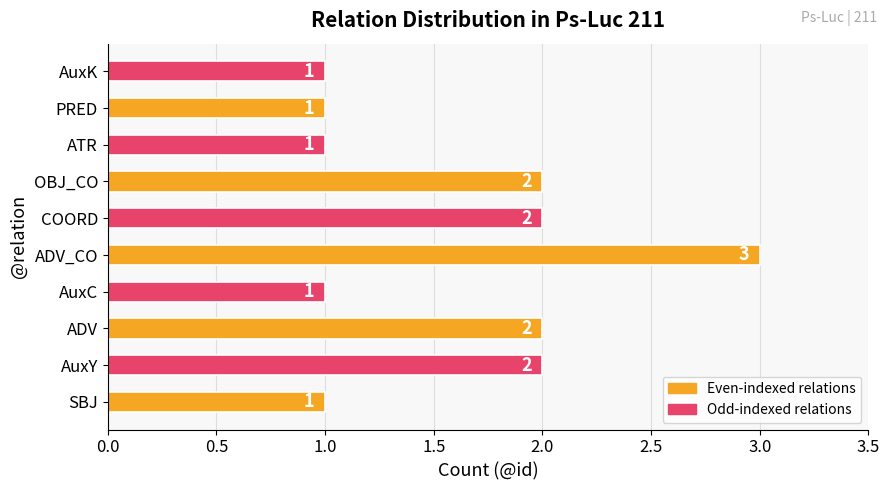

Reading bottom to top, what are all the values shown in this chart?

SBJ=1	AuxY=2	ADV=2	AuxC=1	ADV_CO=3	COORD=2	OBJ_CO=2	ATR=1	PRED=1	AuxK=1